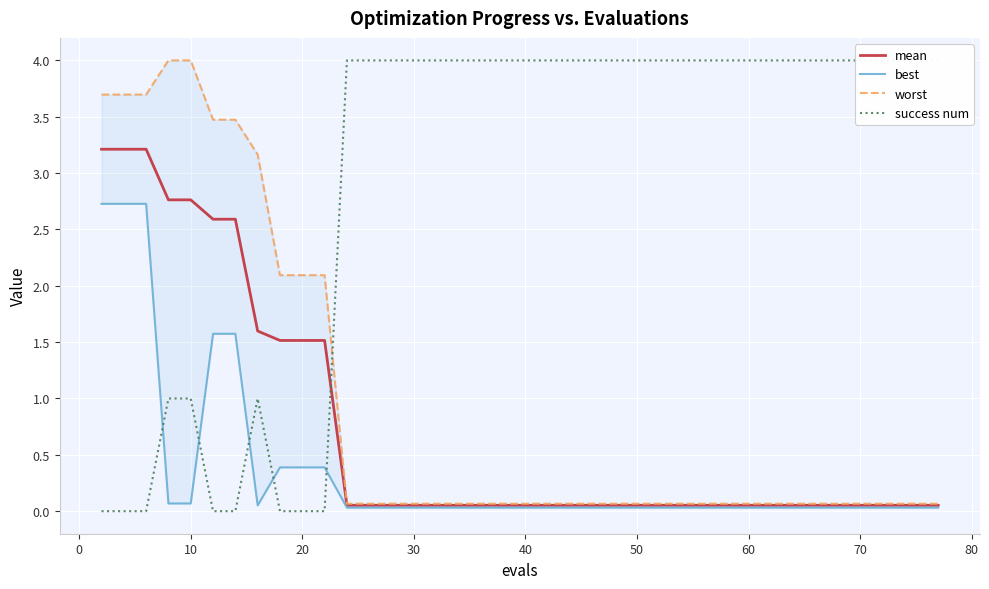

At how many categories does at least one series exceed 1?

40